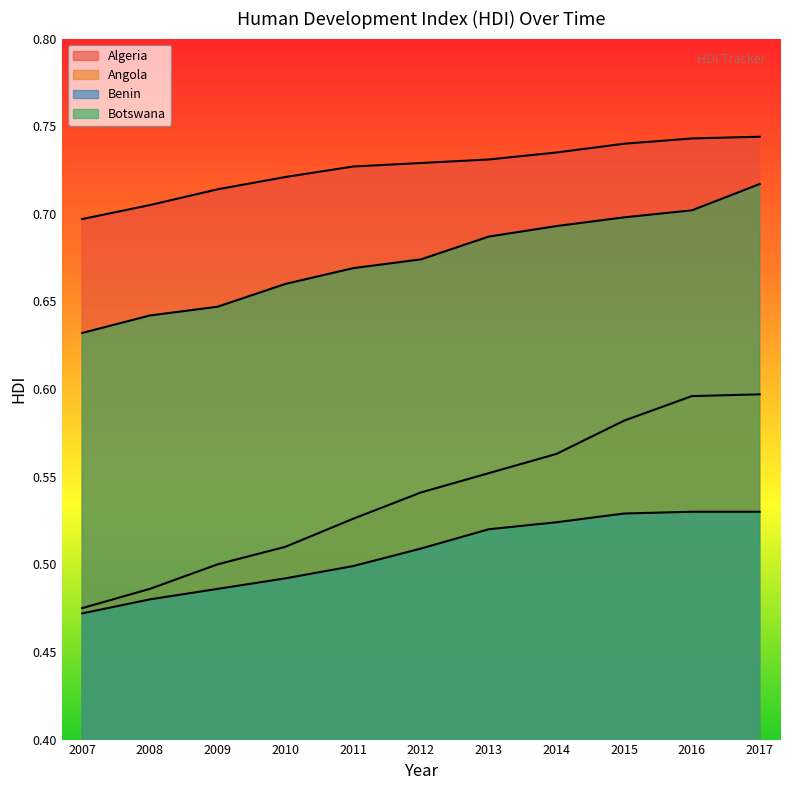

At which category is the sum across all series the highest?

2017